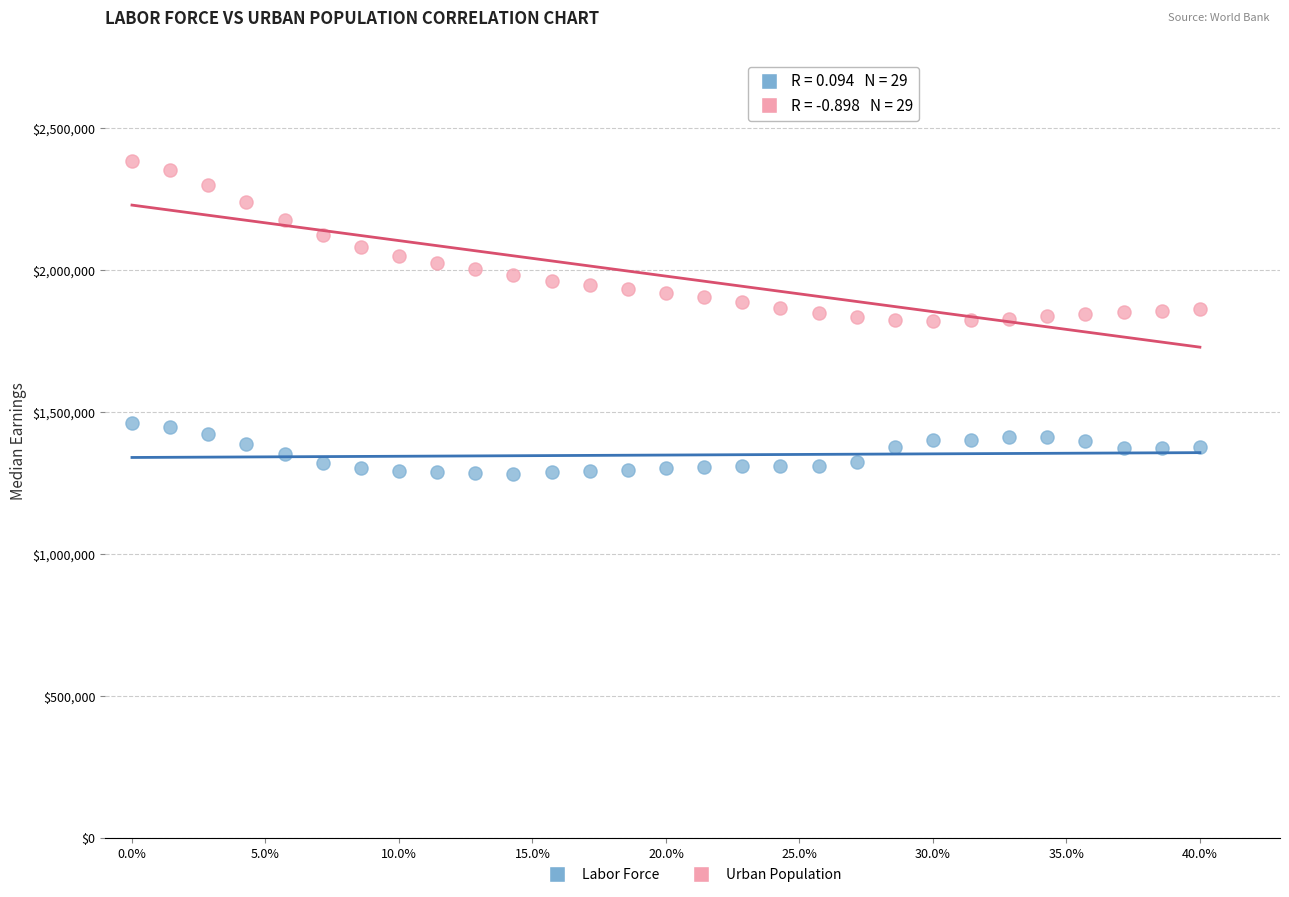

Which series has the largest Y range (max minus min)?

Urban Population